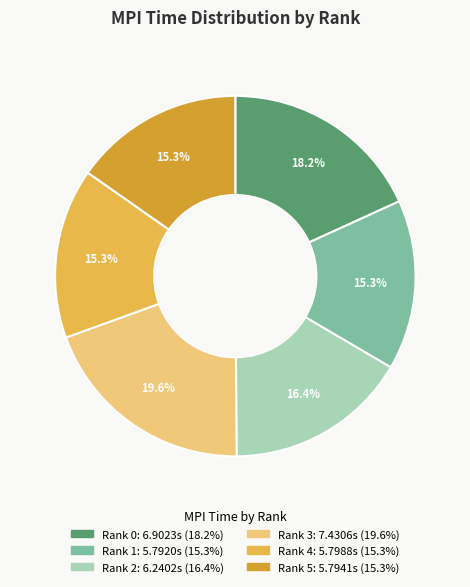

Does Rank 1 represent more than half of the total?

No